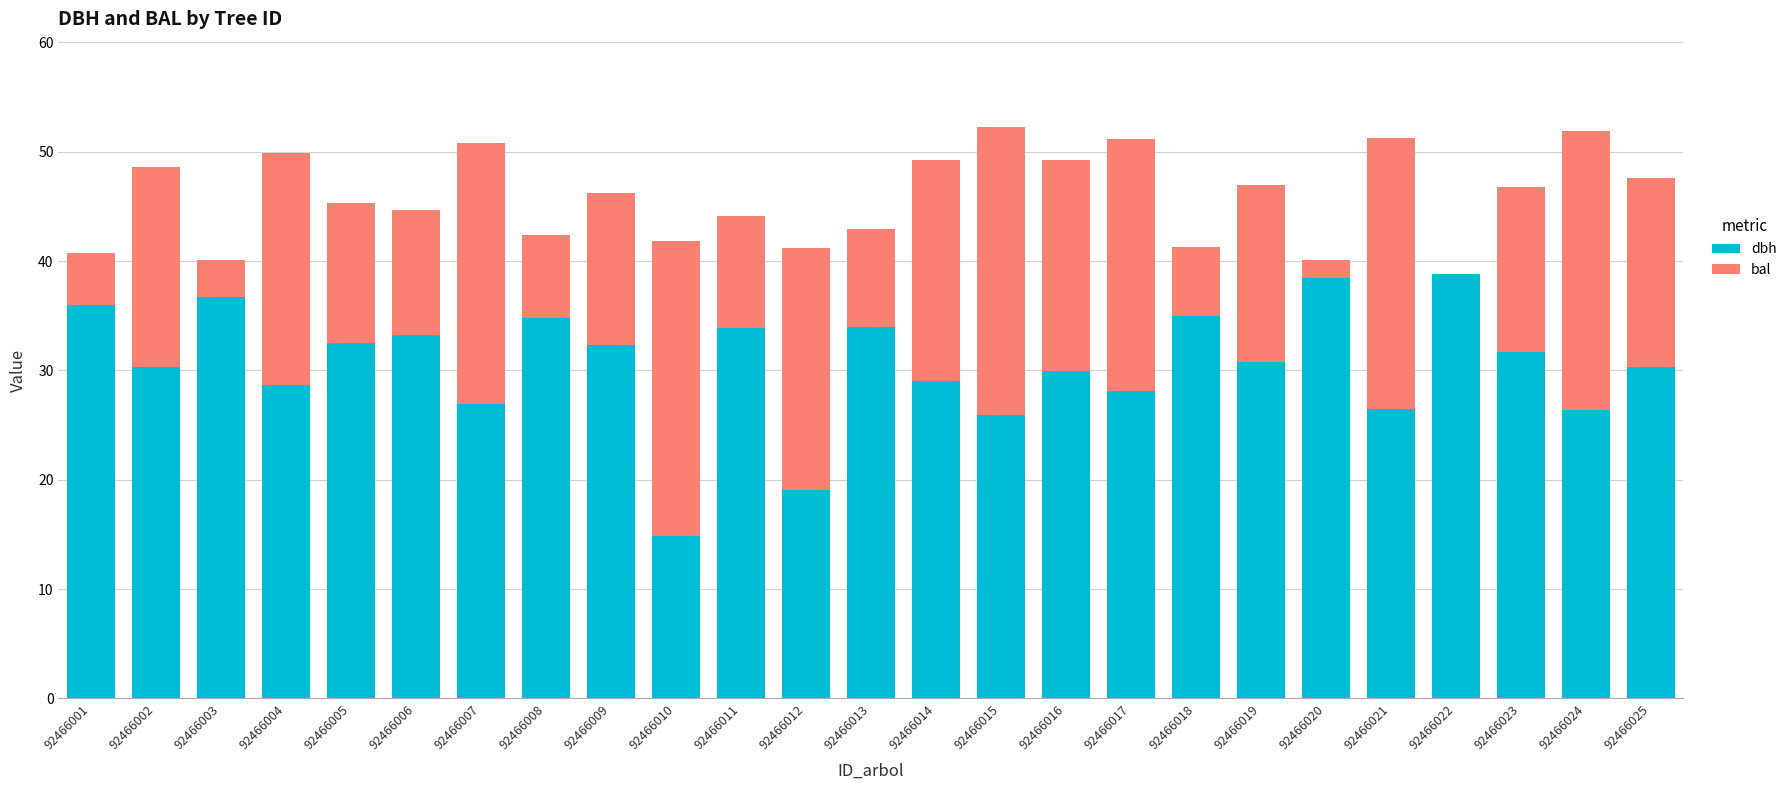

What is the sum of the dbh values at 92466013 and 92466006?

67.2